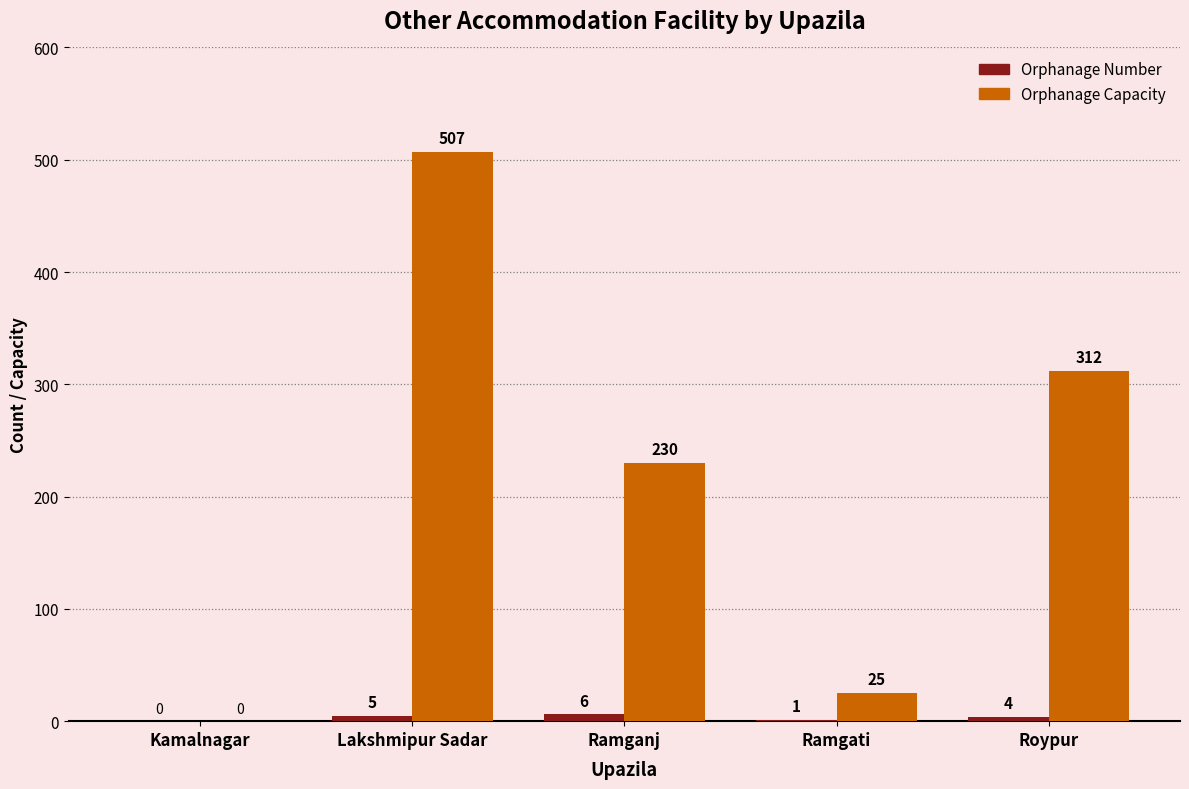

How many values in Orphanage Capacity are above zero?

4